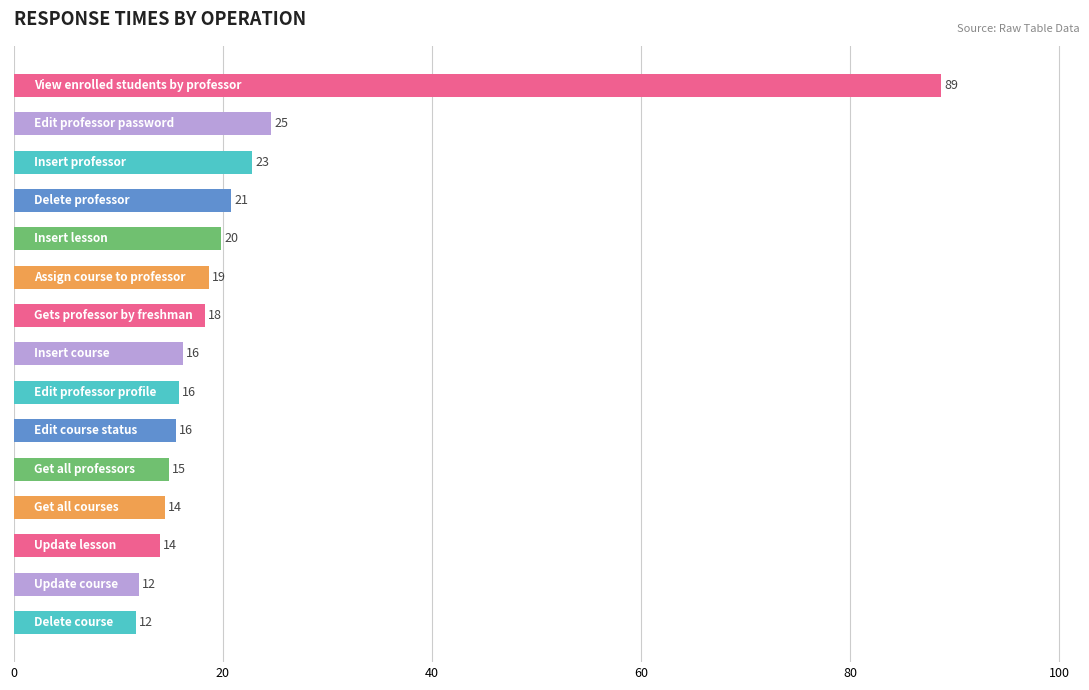

Does the chart contain any negative values?

No